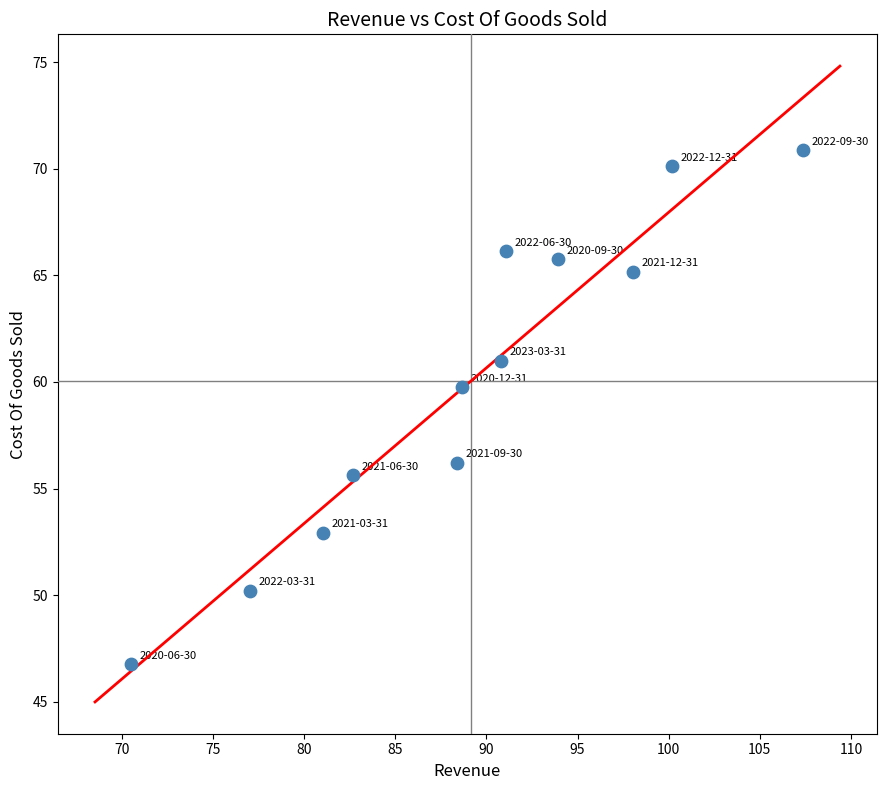

What is the range of Y values (max minus min)?

24.1